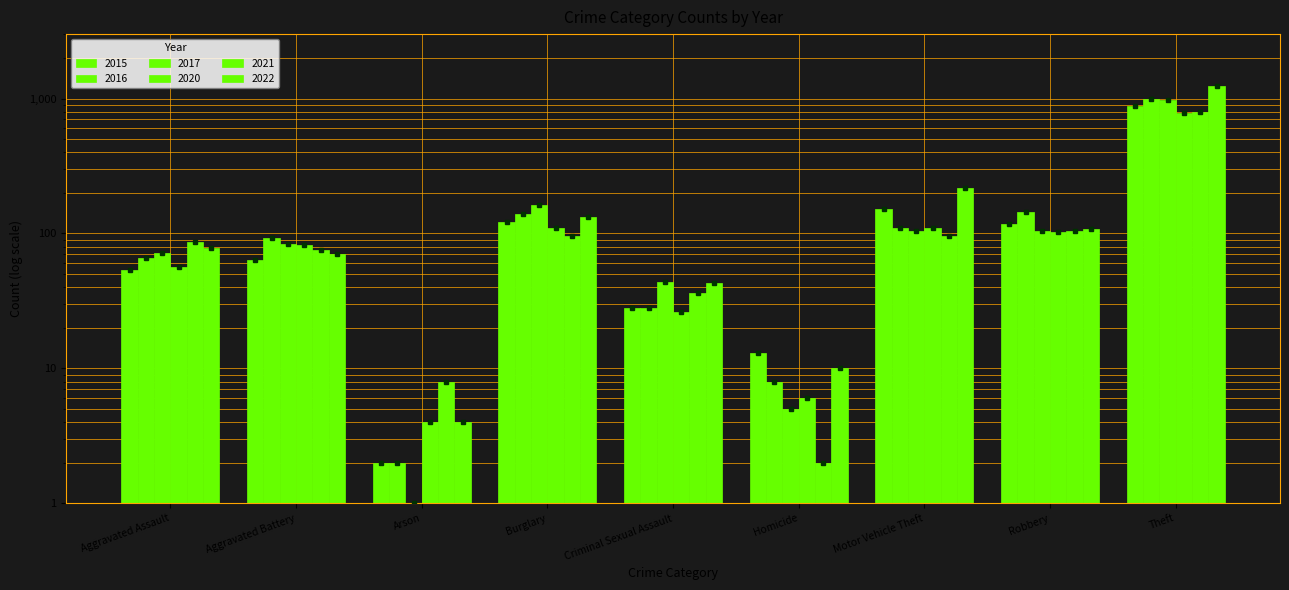

Which series has the largest total across all categories?

2022